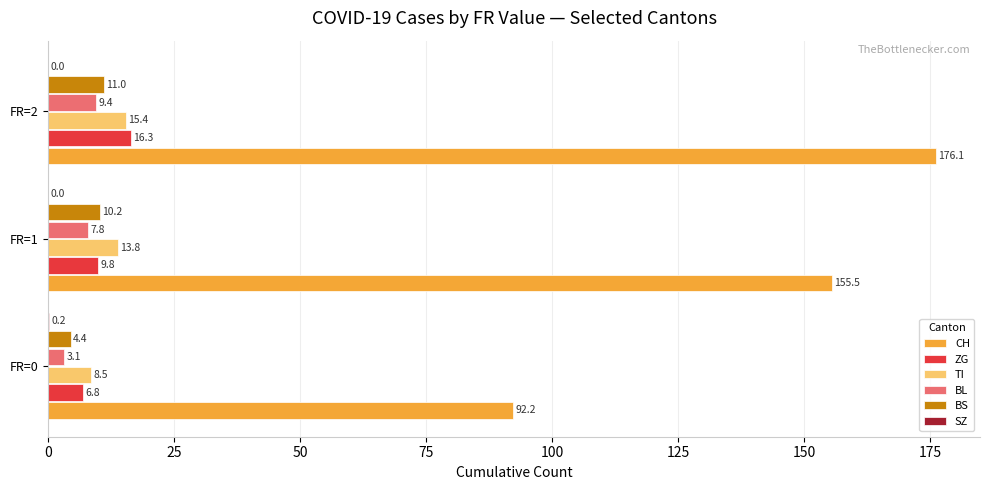

What is the highest value of the CH series?

176.1